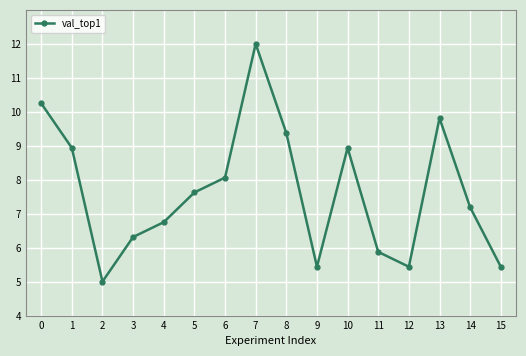

Is this an area chart (filled region under the line)?

No